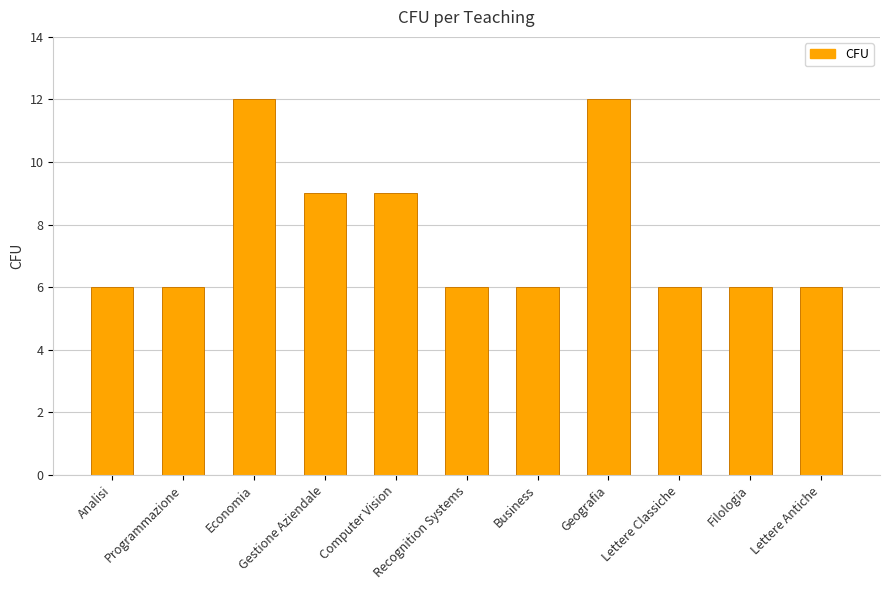

What is the maximum value shown in the chart?

12